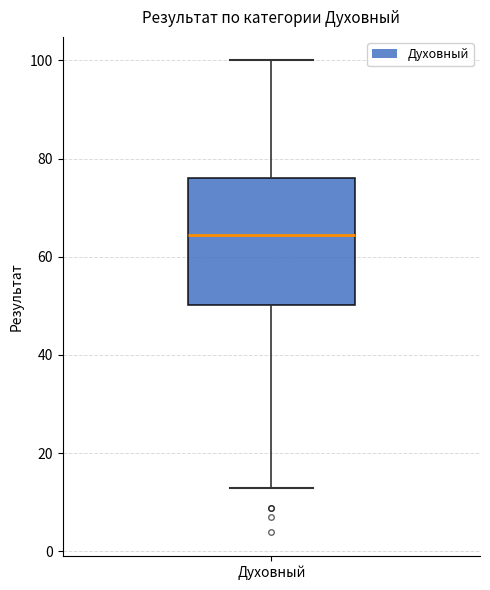

Transcribe this box plot: give where the median line is, the range the box spans, and where the two whiskers end, as read against the y-axis. The values are not printed on the chart, so give them approximately, as read against the axis.

median 64, box 50 to 76, whiskers 12 to 100